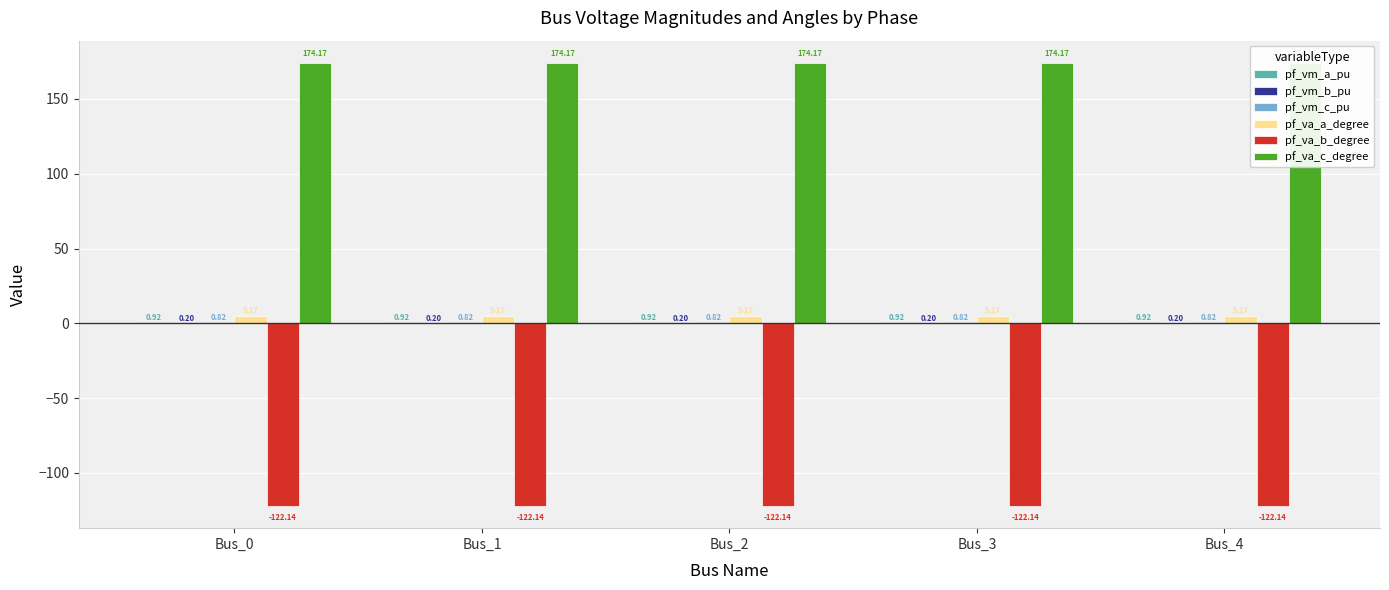

What is the total value across all series at Bus_2?

59.1